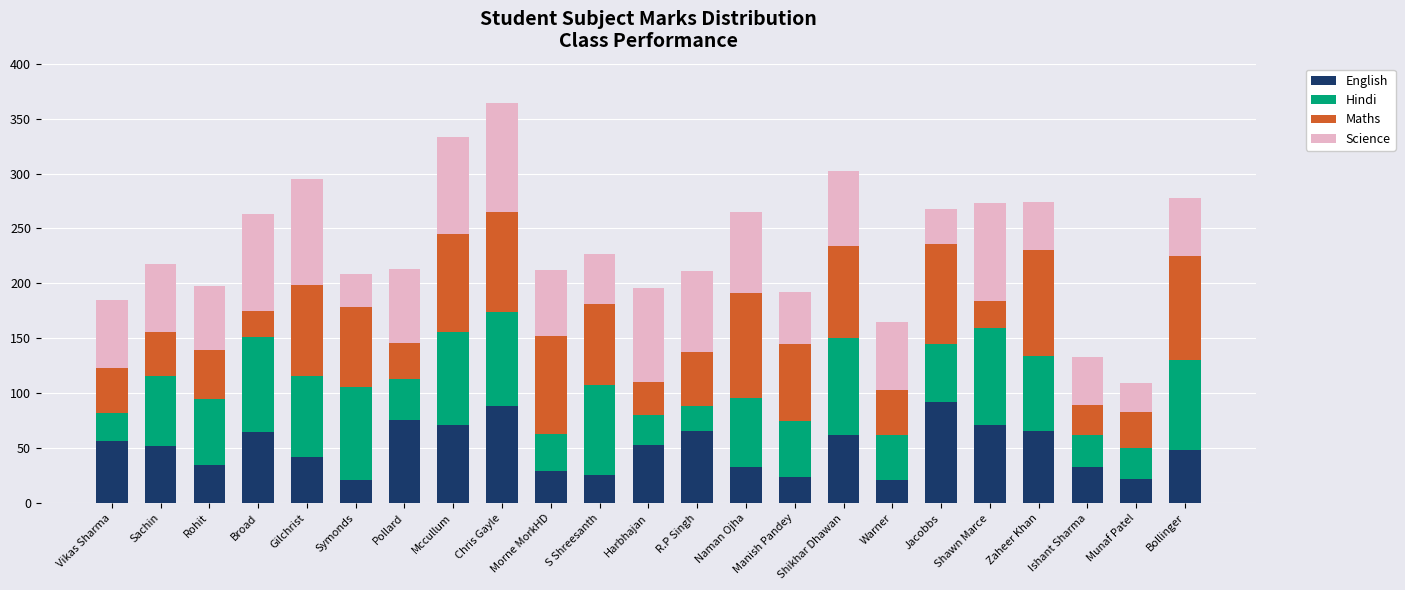

What is the total value across all series at Bollinger?

278